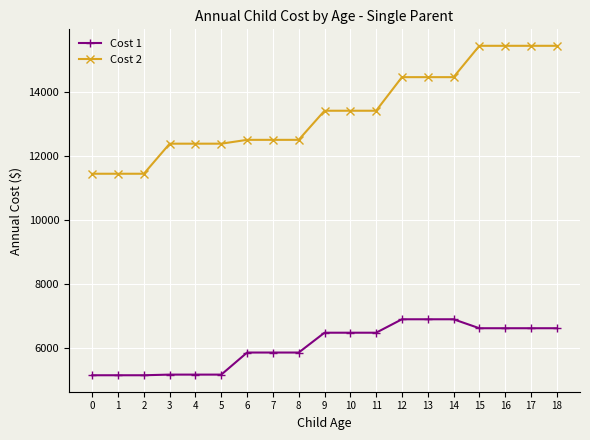

The value of Cost 2 at 5 is 3374. True or false?

False